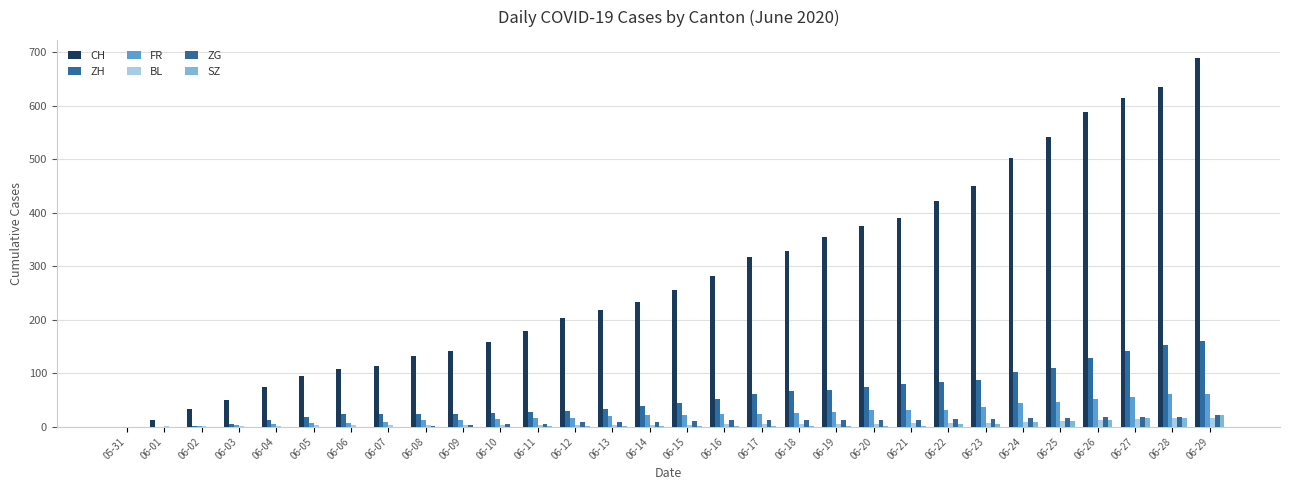

How many categories are shown in the chart?

30